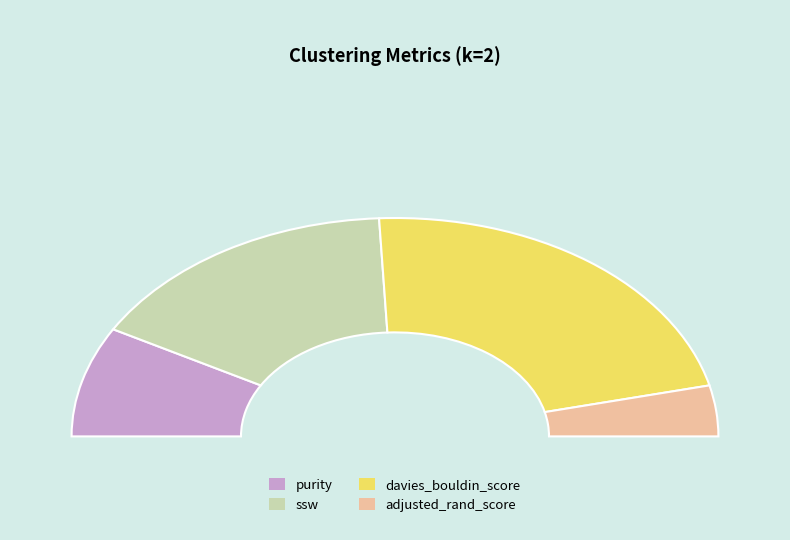

The davies_bouldin_score slice represents 39% of the pie. True or false?

False